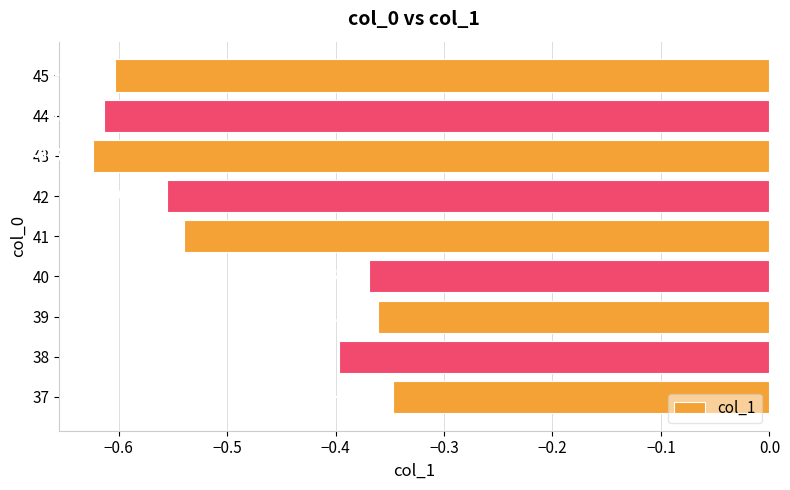

List the labels in order of value, smallest first.

43, 44, 45, 42, 41, 38, 40, 39, 37